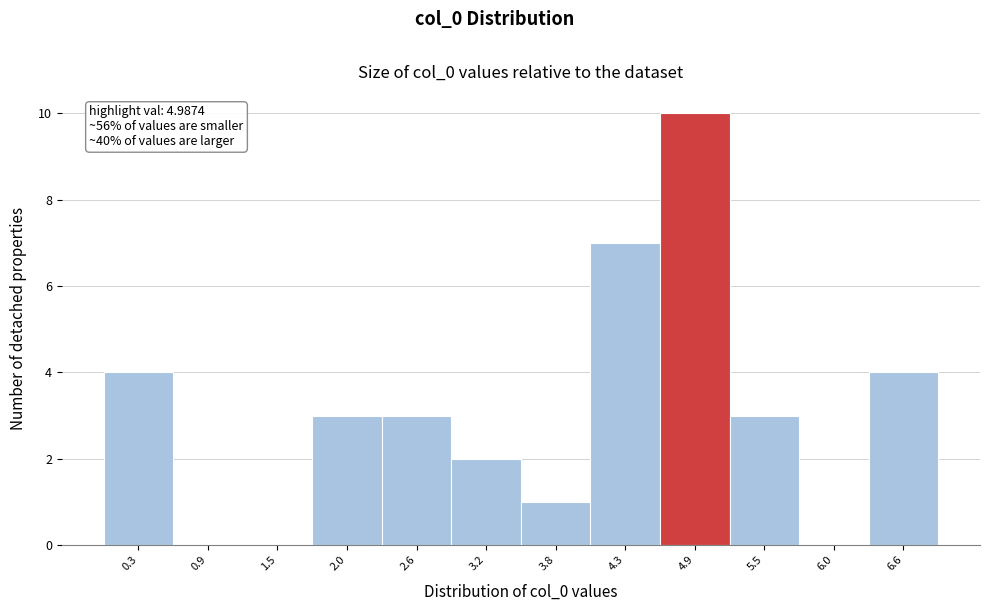

Reading right to left, what are all the values shown in this chart?

6.6=4	6.0=0	5.5=3	4.9=10	4.3=7	3.8=1	3.2=2	2.6=3	2.0=3	1.5=0	0.9=0	0.3=4